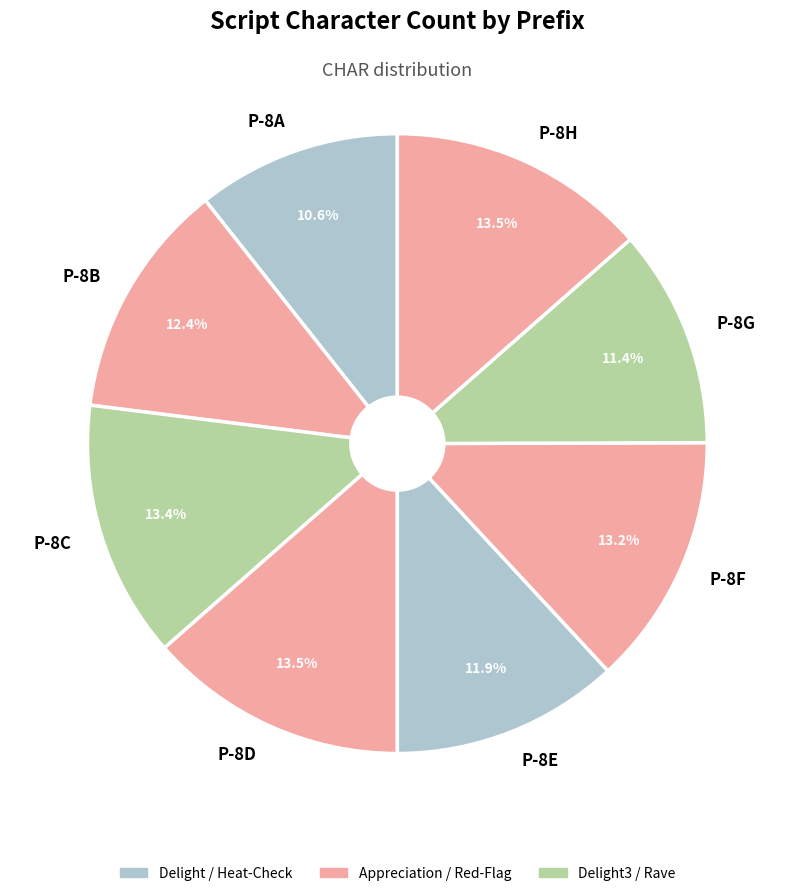

Which slice is the smallest?

P-8A